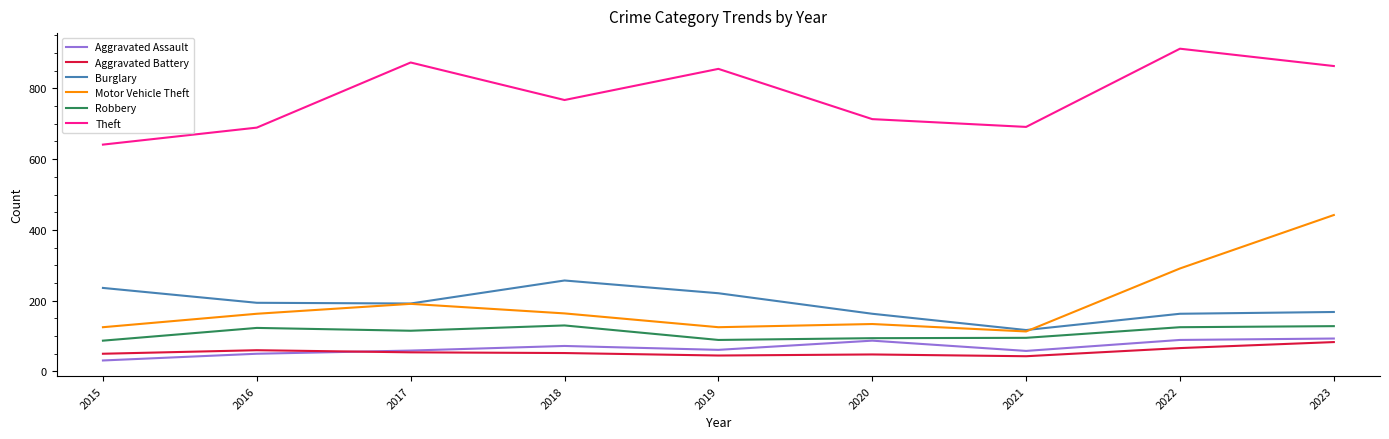

At which label is Aggravated Assault closest to 62?

2019